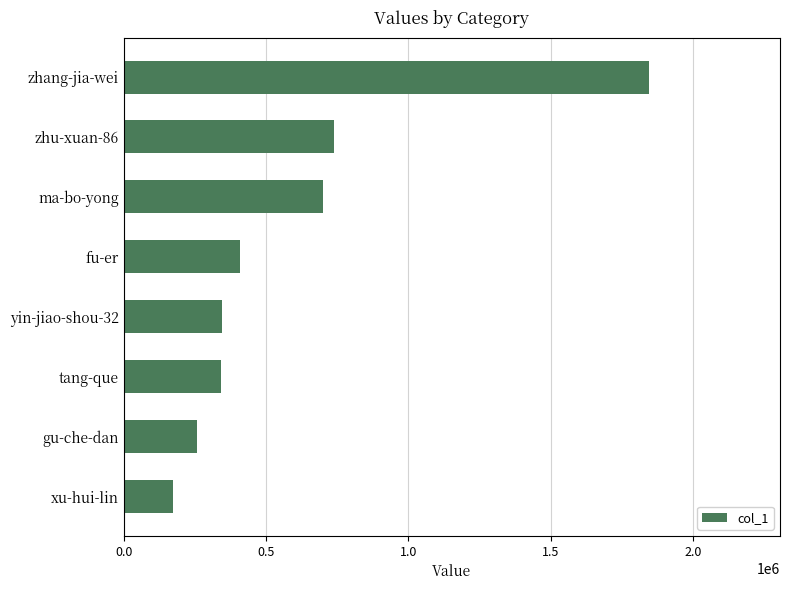

What is the approximate value at gu-che-dan, to the nearest 10?

258370